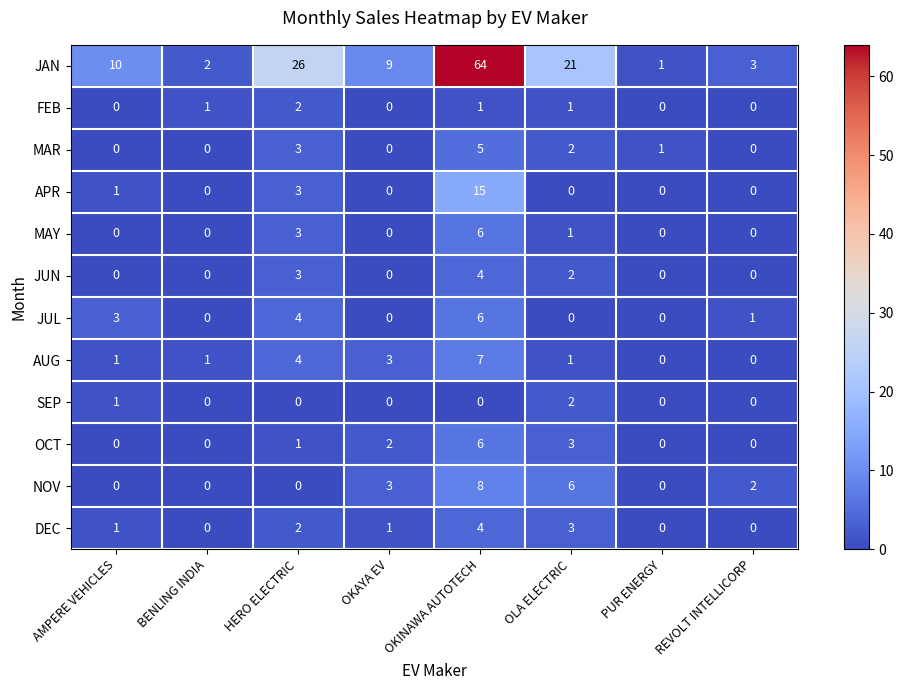

What is the sum of all JUL values?

14